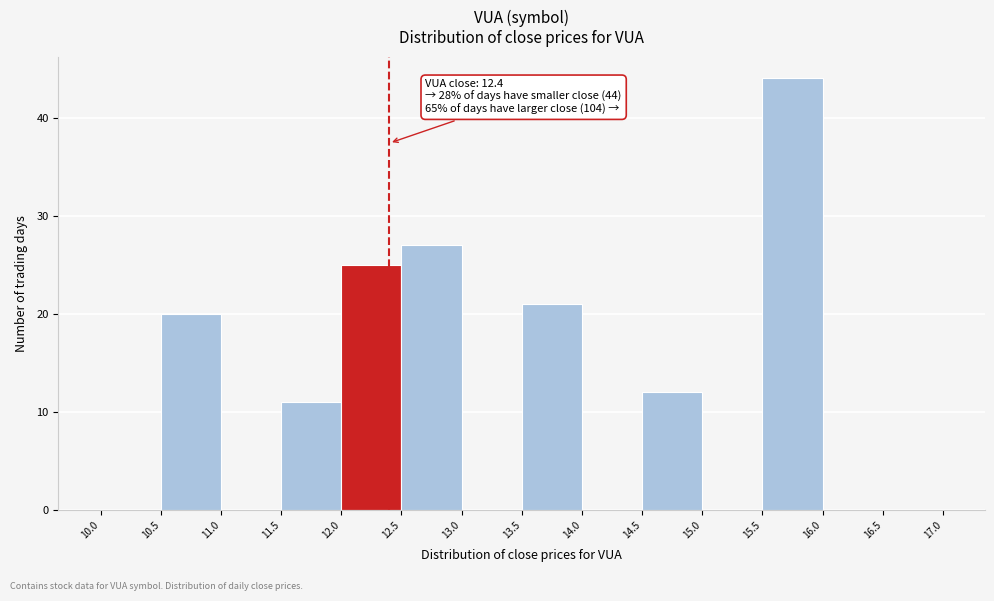

Over which range of the x-axis is the bar tallest?

15.5 to 16.0